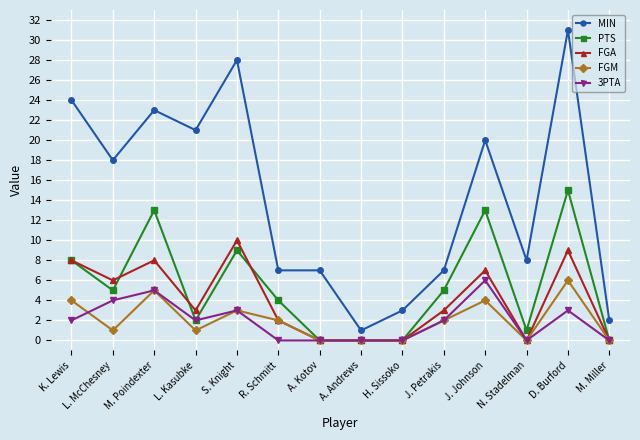

True or false: MIN and FGA intersect in this chart.

False